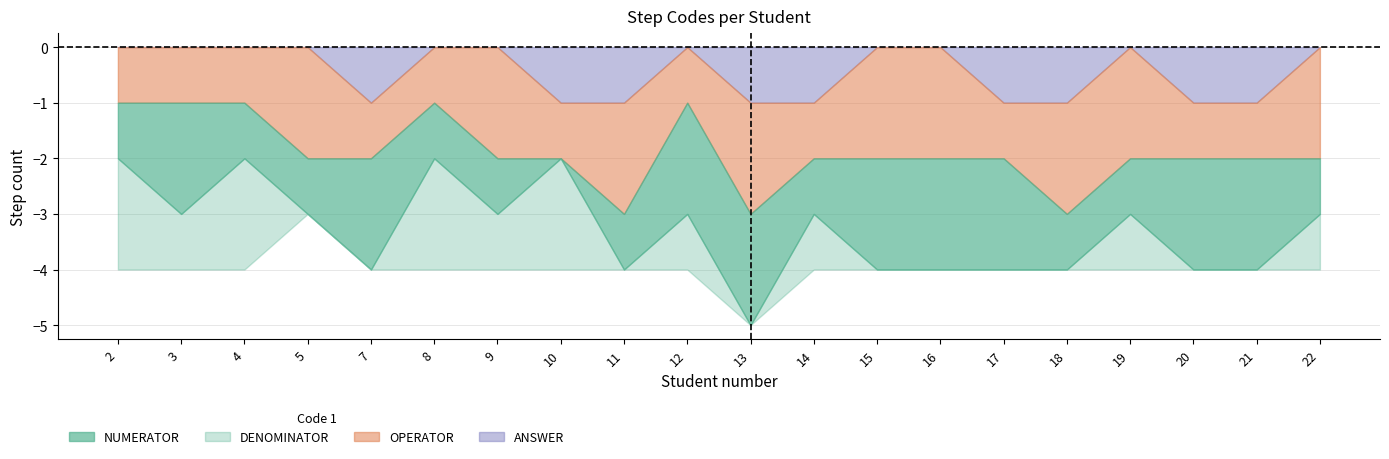

Reading left to right, what are all the values shown in this chart?

Code1_DENOMINATOR: 2	1	2	0	0	2	1	2	0	1	0	1	0	0	0	0	1	0	0	1
Code1_NUMERATOR: 1	2	1	1	2	1	1	0	1	2	2	1	2	2	2	1	1	2	2	1
Code1_OPERATOR: 1	1	1	2	1	1	2	1	2	1	2	1	2	2	1	2	2	1	1	2
Code1_ANSWER: 0	0	0	0	1	0	0	1	1	0	1	1	0	0	1	1	0	1	1	0